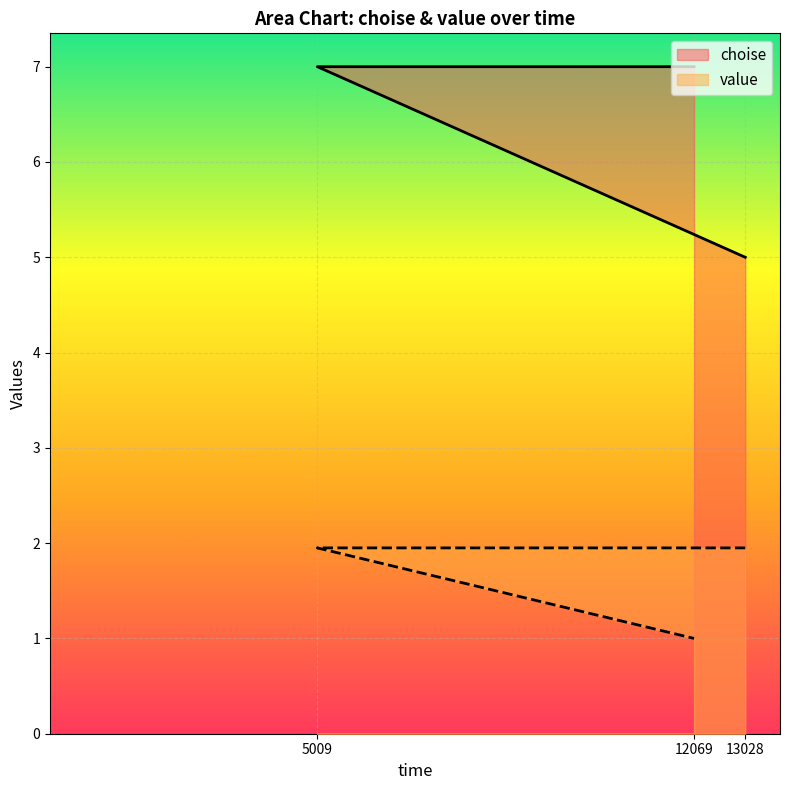

Reading left to right, list all the values displayed in this chart.

choise: 13028=5.0	5009=7.0	12069=7.0
value: 13028=1.9	5009=1.9	12069=1.0